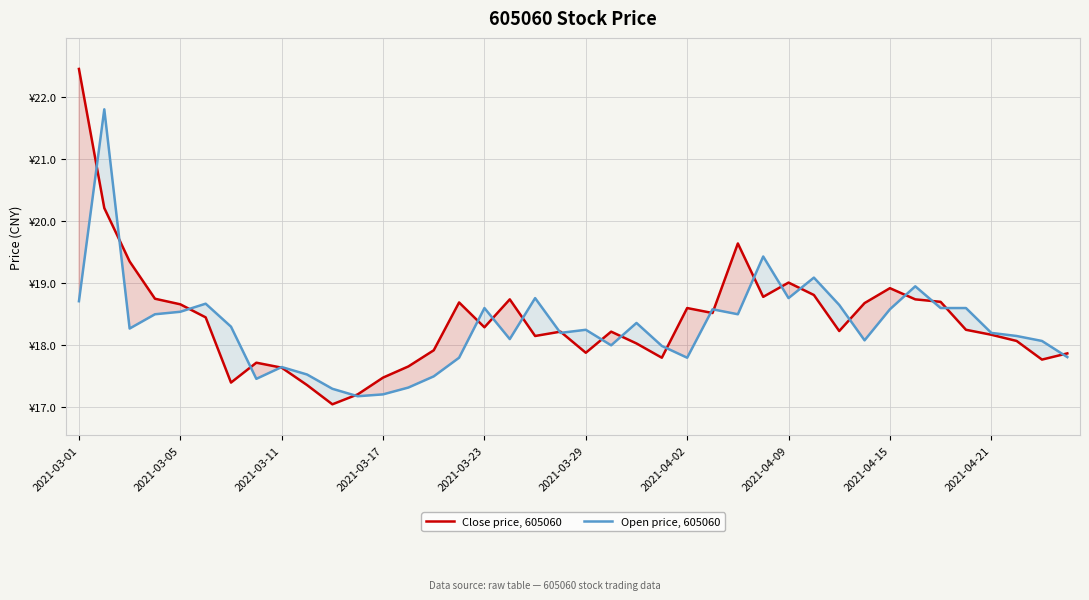

What is the difference between the maximum and minimum values in the Open price, 605060 series?

4.6